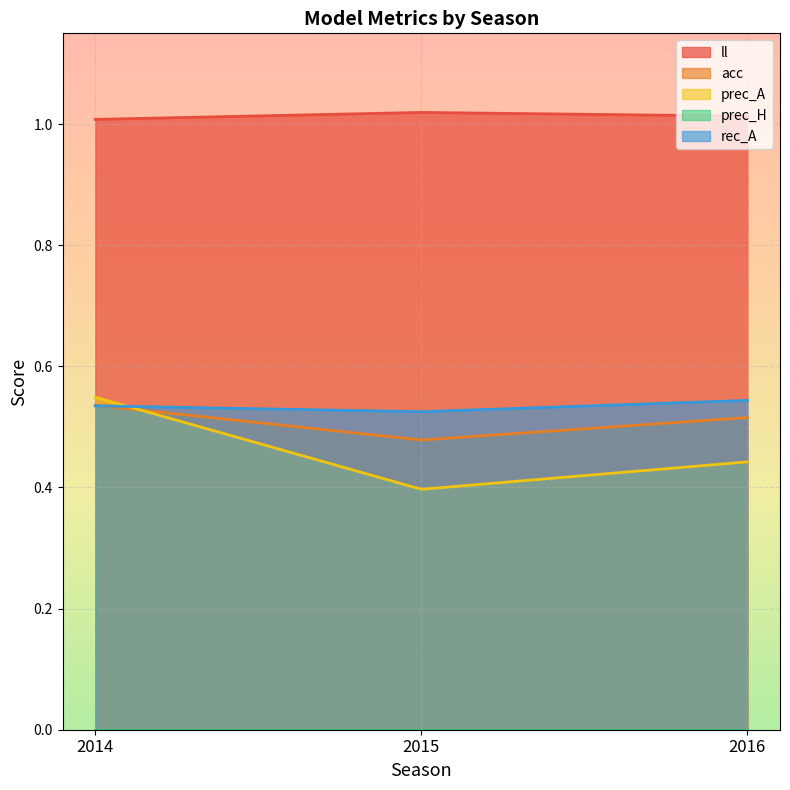

Which series has the largest total across all categories?

ll